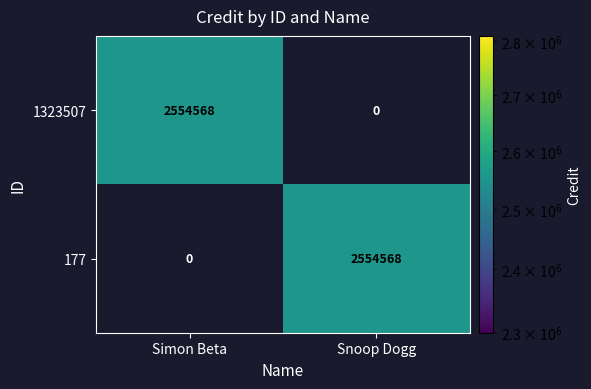

The value of 177 at Snoop Dogg is 3522012. True or false?

False